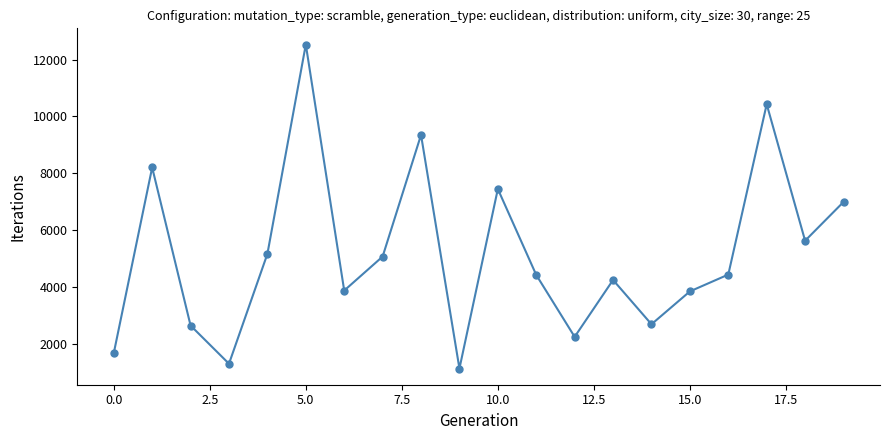

True or false: there are more than 0 points higher than both neighbors.

True